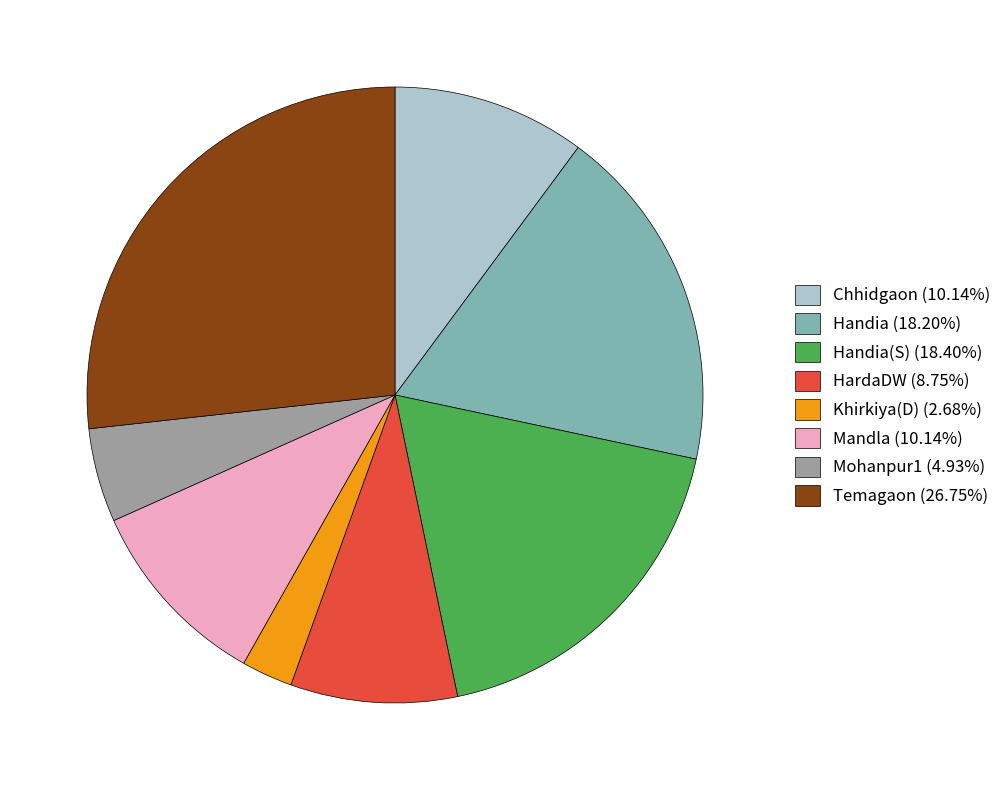

Is there any slice that represents more than half of the pie?

No